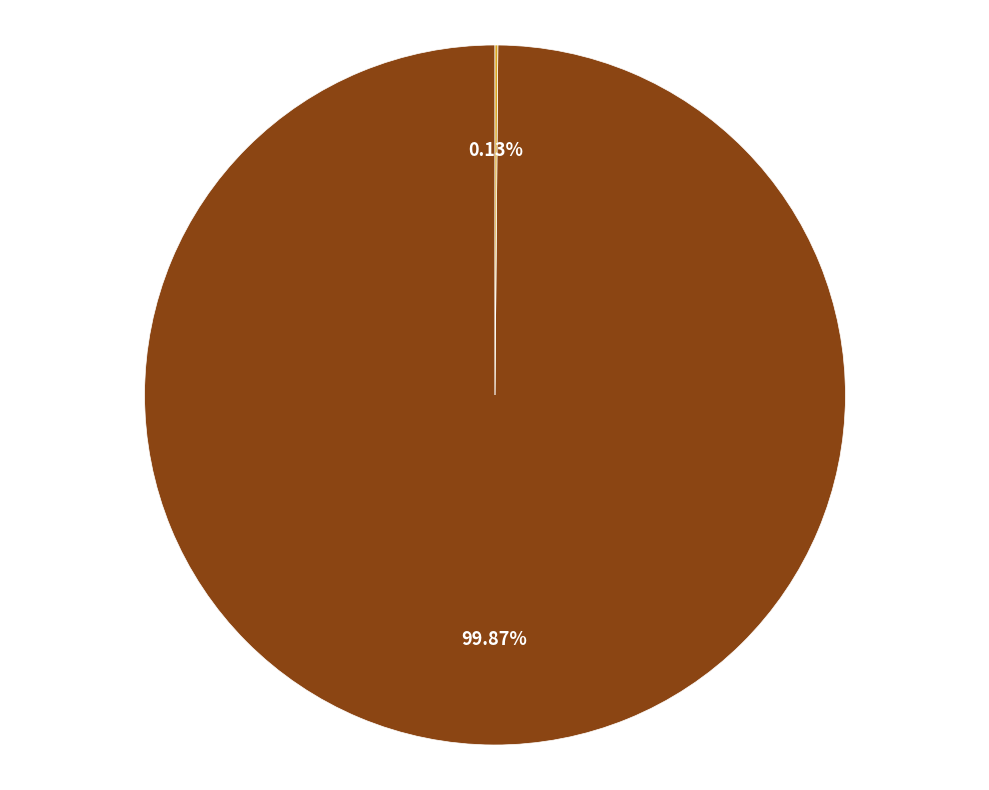

Which category has the biggest portion of the pie?

秋社日崇让园宴得新字